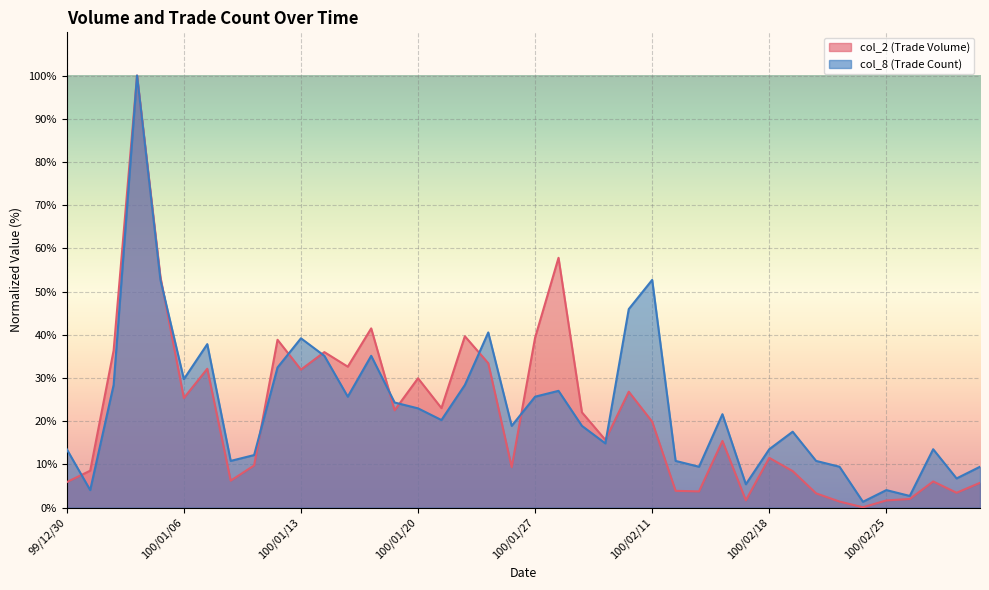

Does the chart display data point markers on the line(s)?

No